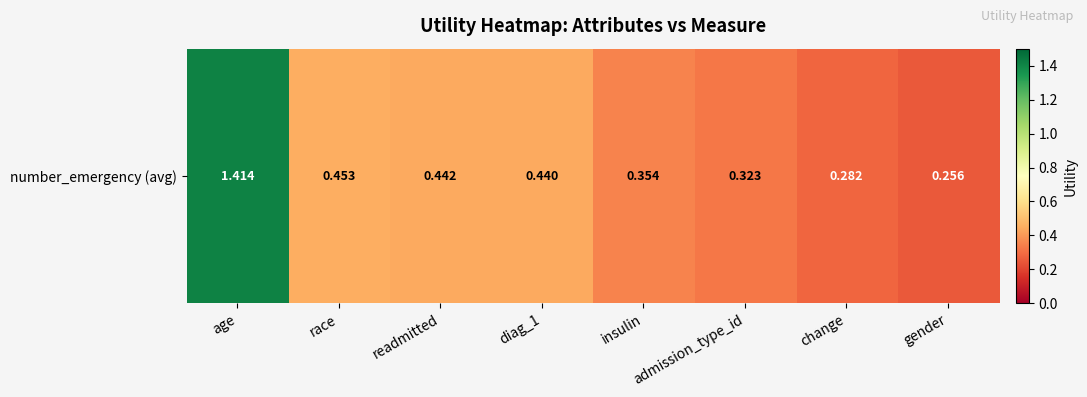

What value does the data have at diag_1?

0.4